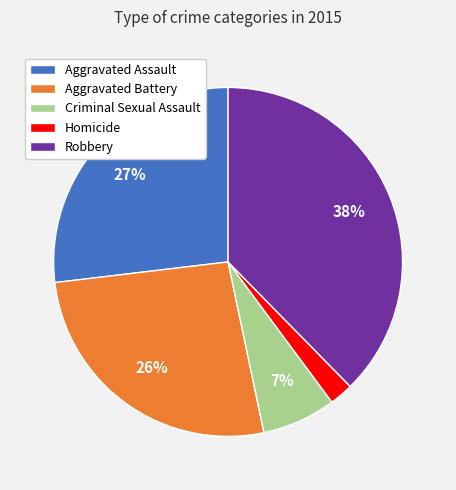

Is there a majority slice in this chart?

No